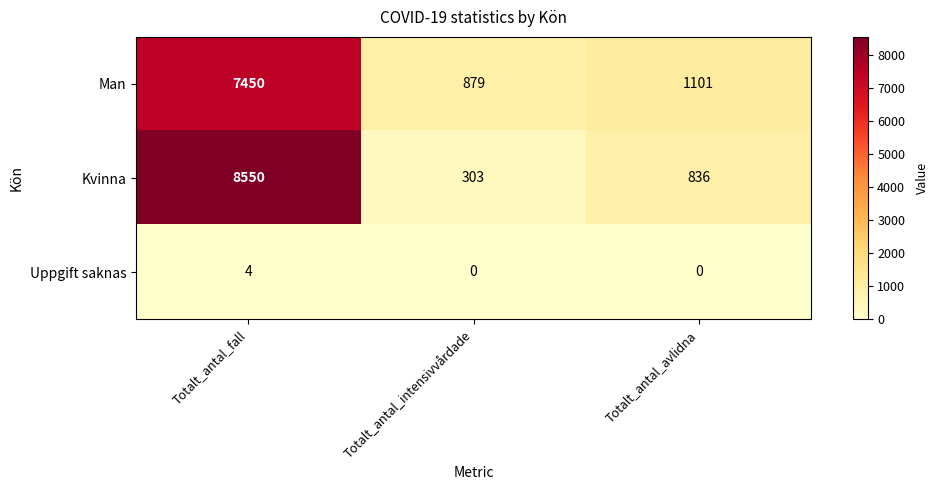

True or false: Man has a value of 2268 at Totalt_antal_fall.

False